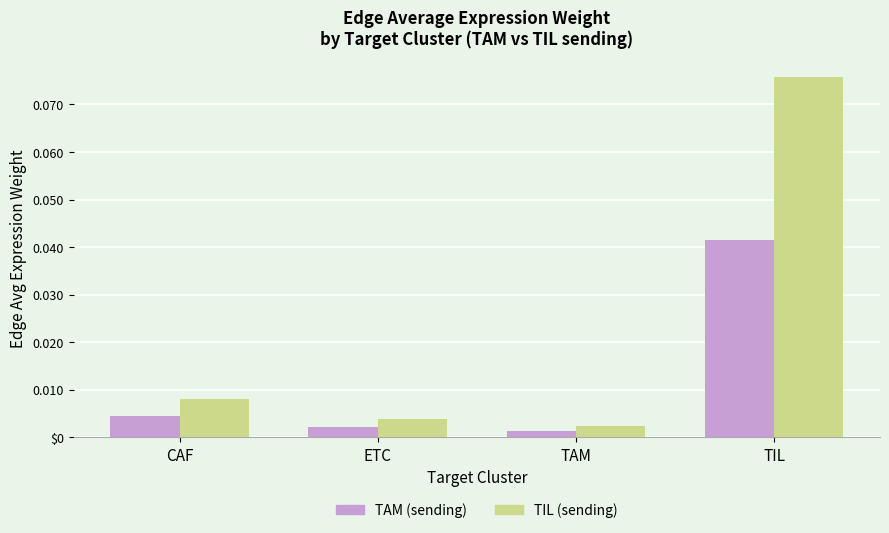

Is the value of TAM (sending) at TAM greater than the value of TIL (sending) at ETC?

No